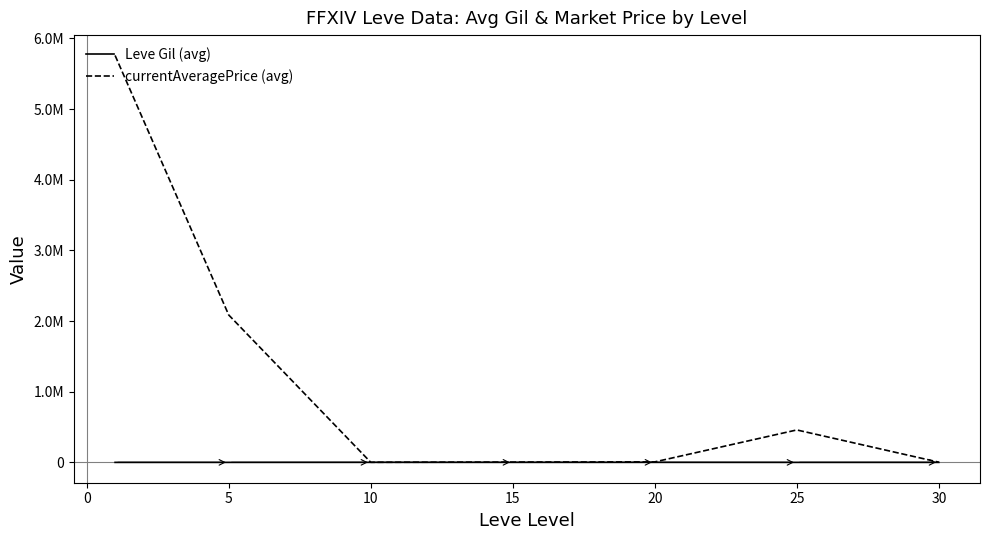

Reading left to right, list all the values displayed in this chart.

Leve Gil (avg): 232.5	363.3	803.3	620.0	770.0	296.7	430.0
currentAveragePrice (avg): 5758089.7	2086164.7	1621.3	4476.8	7050.8	459118.0	3042.5